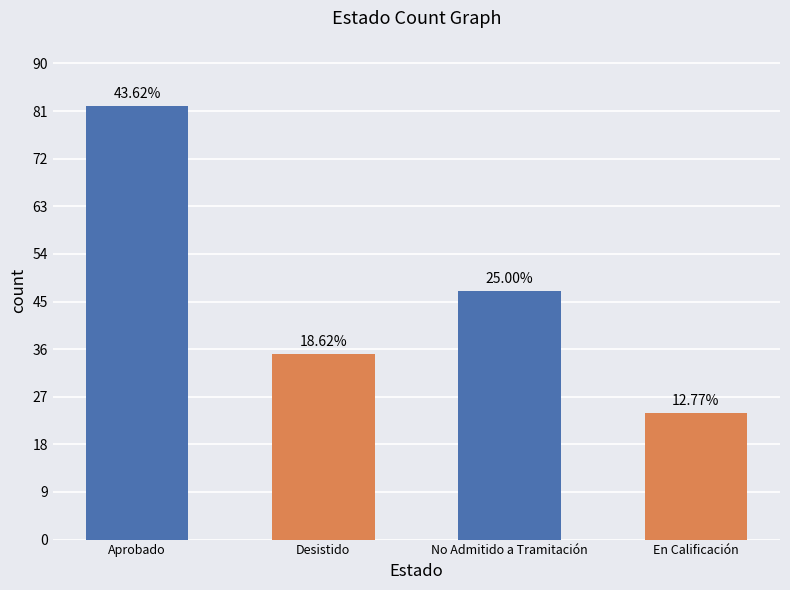

List the labels in order of value, smallest first.

En Calificación, Desistido, No Admitido a Tramitación, Aprobado